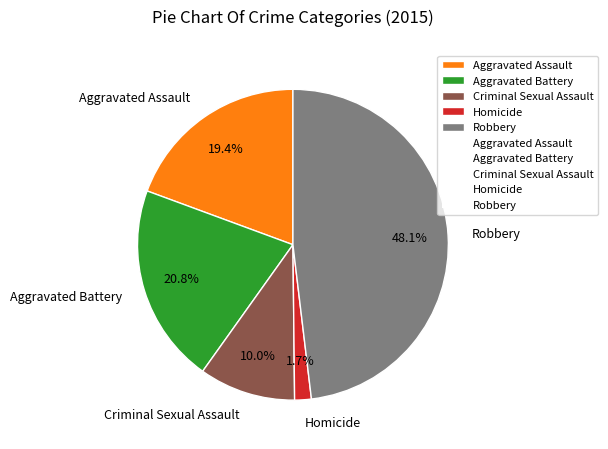

Is it true that Robbery is 39% of the pie?

False